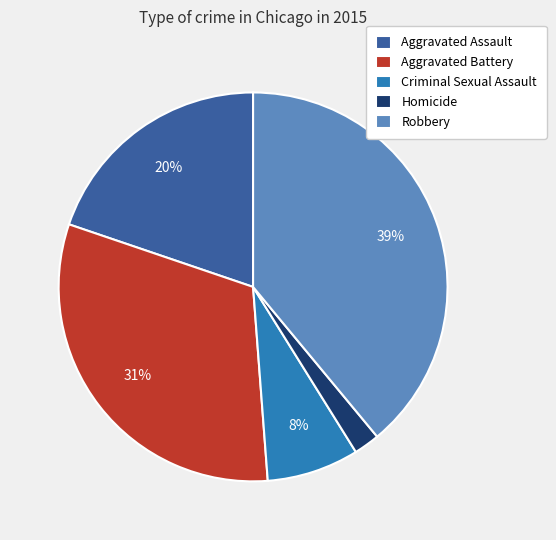

To the nearest percent, what percentage of the pie is Criminal Sexual Assault?

8%